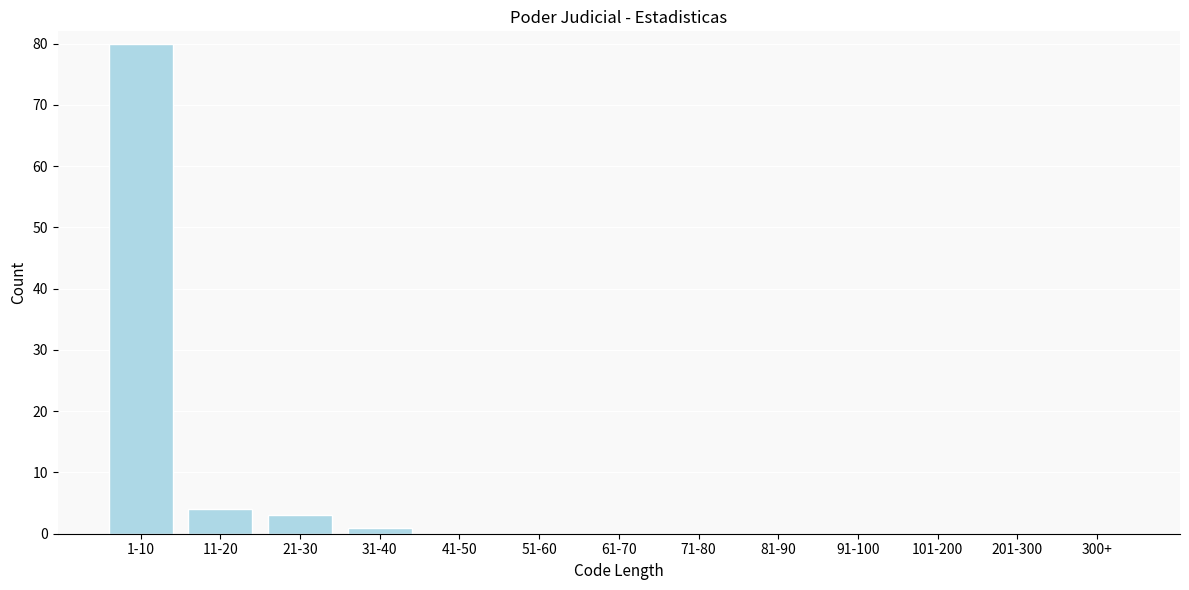

Reading right to left, transcribe all the data shown in this chart.

300+=0	201-300=0	101-200=0	91-100=0	81-90=0	71-80=0	61-70=0	51-60=0	41-50=0	31-40=1	21-30=3	11-20=4	1-10=80